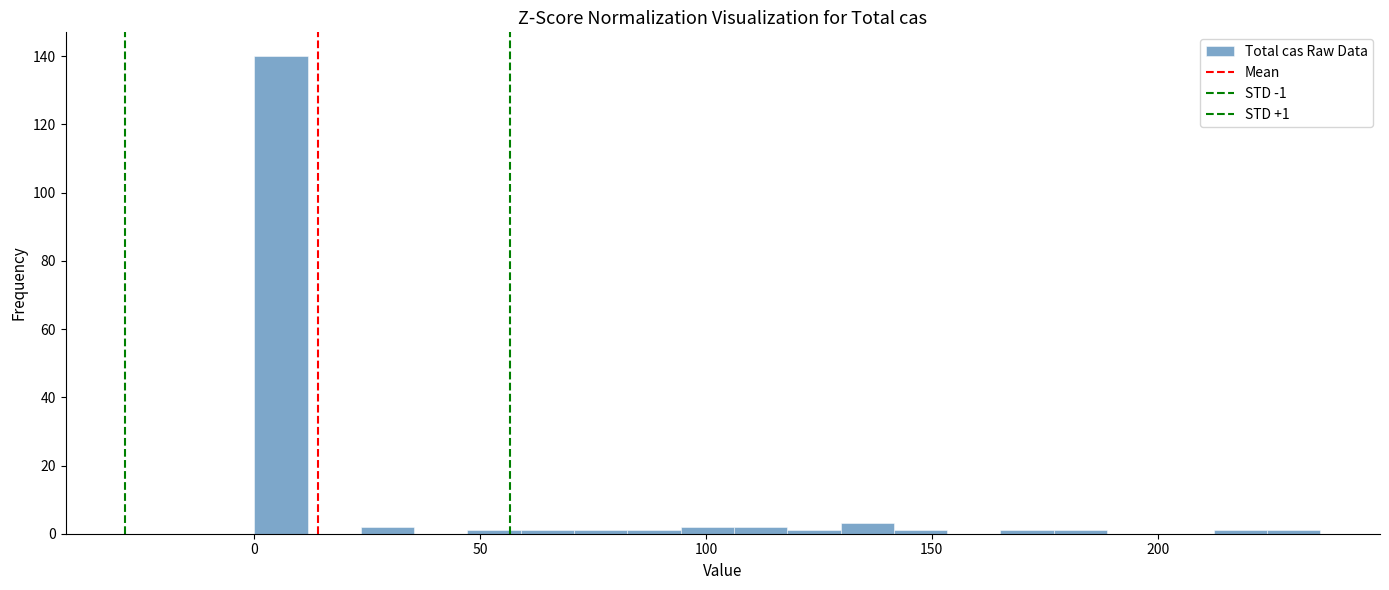

Read against the x-axis, roughly where is the centre of the tallest bar?

5